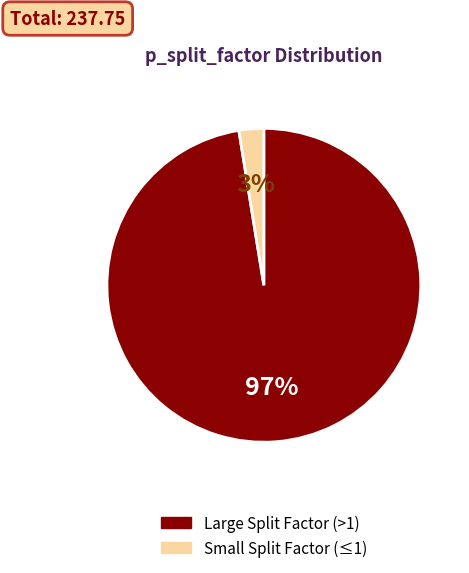

How many slices are in this pie chart?

2